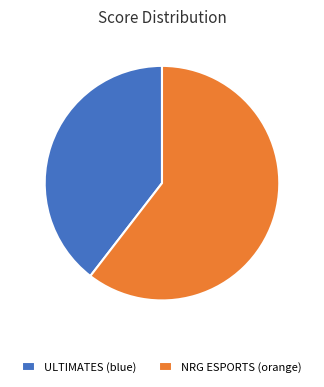

Combined, do 40% and 60% account for over 50%?

Yes